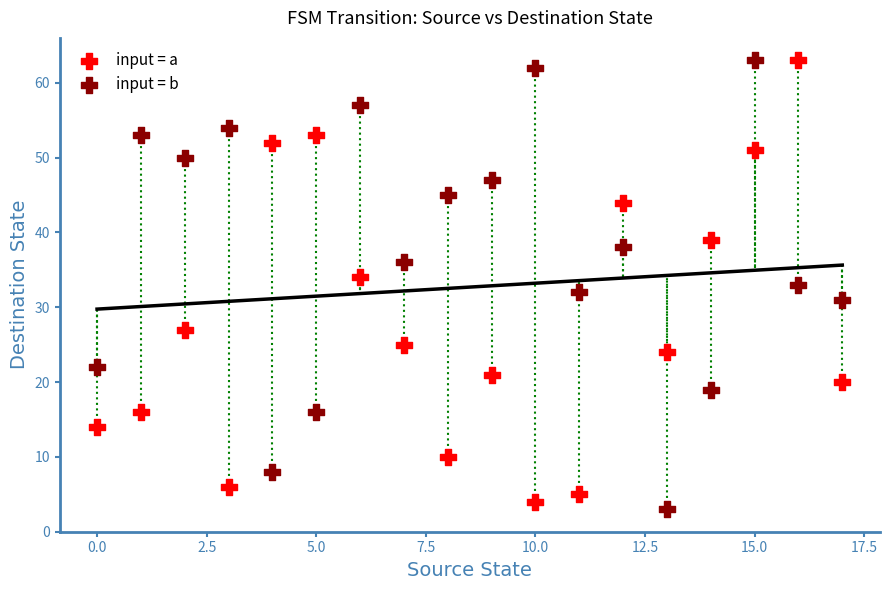

Across all data points, what is the range of Y values (max minus min)?

60